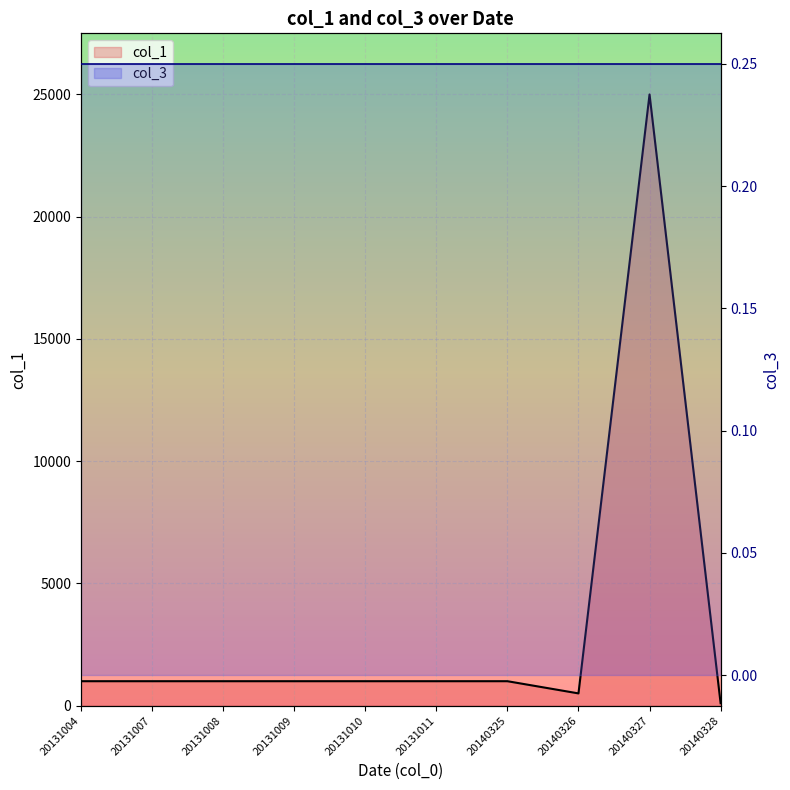

What is the spread (max minus min) of values at 20131004?

999.8